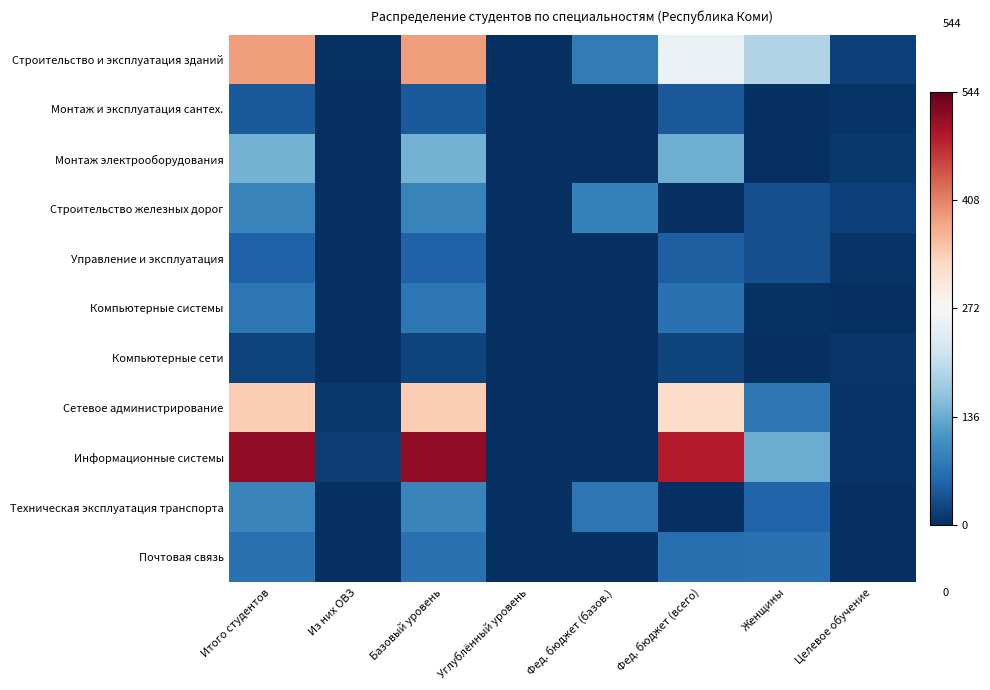

Reading left to right, extract all data points from this chart.

Строительство и эксплуатация зданий: Итого студентов=386	Из них ОВЗ=3	Базовый уровень=386	Углублённый уровень=0	Фед. бюджет (базов.)=82	Фед. бюджет (всего)=253	Женщины=190	Целевое обучение=17
Монтаж и эксплуатация сантех.: Итого студентов=44	Из них ОВЗ=0	Базовый уровень=44	Углублённый уровень=0	Фед. бюджет (базов.)=0	Фед. бюджет (всего)=43	Женщины=0	Целевое обучение=5
Монтаж электрооборудования: Итого студентов=143	Из них ОВЗ=2	Базовый уровень=143	Углублённый уровень=0	Фед. бюджет (базов.)=0	Фед. бюджет (всего)=140	Женщины=0	Целевое обучение=10
Строительство железных дорог: Итого студентов=91	Из них ОВЗ=0	Базовый уровень=91	Углублённый уровень=0	Фед. бюджет (базов.)=88	Фед. бюджет (всего)=0	Женщины=33	Целевое обучение=18
Управление и эксплуатация: Итого студентов=51	Из них ОВЗ=0	Базовый уровень=51	Углублённый уровень=0	Фед. бюджет (базов.)=0	Фед. бюджет (всего)=48	Женщины=33	Целевое обучение=6
Компьютерные системы: Итого студентов=75	Из них ОВЗ=0	Базовый уровень=75	Углублённый уровень=0	Фед. бюджет (базов.)=0	Фед. бюджет (всего)=70	Женщины=4	Целевое обучение=0
Компьютерные сети: Итого студентов=21	Из них ОВЗ=0	Базовый уровень=21	Углублённый уровень=0	Фед. бюджет (базов.)=0	Фед. бюджет (всего)=21	Женщины=1	Целевое обучение=7
Сетевое администрирование: Итого студентов=340	Из них ОВЗ=10	Базовый уровень=340	Углублённый уровень=0	Фед. бюджет (базов.)=0	Фед. бюджет (всего)=321	Женщины=75	Целевое обучение=5
Информационные системы: Итого студентов=513	Из них ОВЗ=13	Базовый уровень=513	Углублённый уровень=0	Фед. бюджет (базов.)=0	Фед. бюджет (всего)=488	Женщины=137	Целевое обучение=6
Техническая эксплуатация транспорта: Итого студентов=93	Из них ОВЗ=1	Базовый уровень=93	Углублённый уровень=0	Фед. бюджет (базов.)=75	Фед. бюджет (всего)=0	Женщины=54	Целевое обучение=0
Почтовая связь: Итого студентов=70	Из них ОВЗ=1	Базовый уровень=70	Углублённый уровень=0	Фед. бюджет (базов.)=0	Фед. бюджет (всего)=67	Женщины=70	Целевое обучение=0